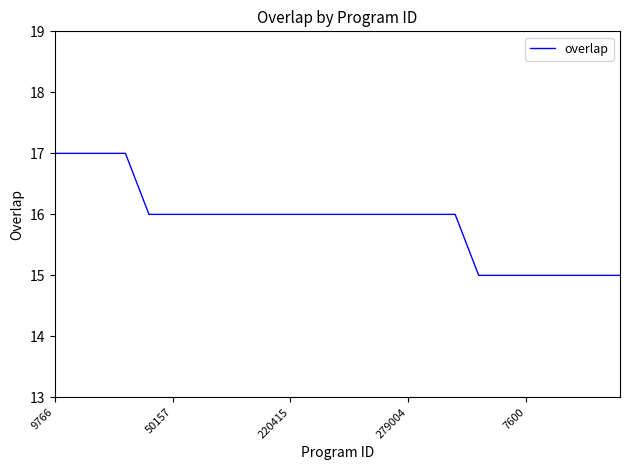

What is the minimum value shown in the chart?

15